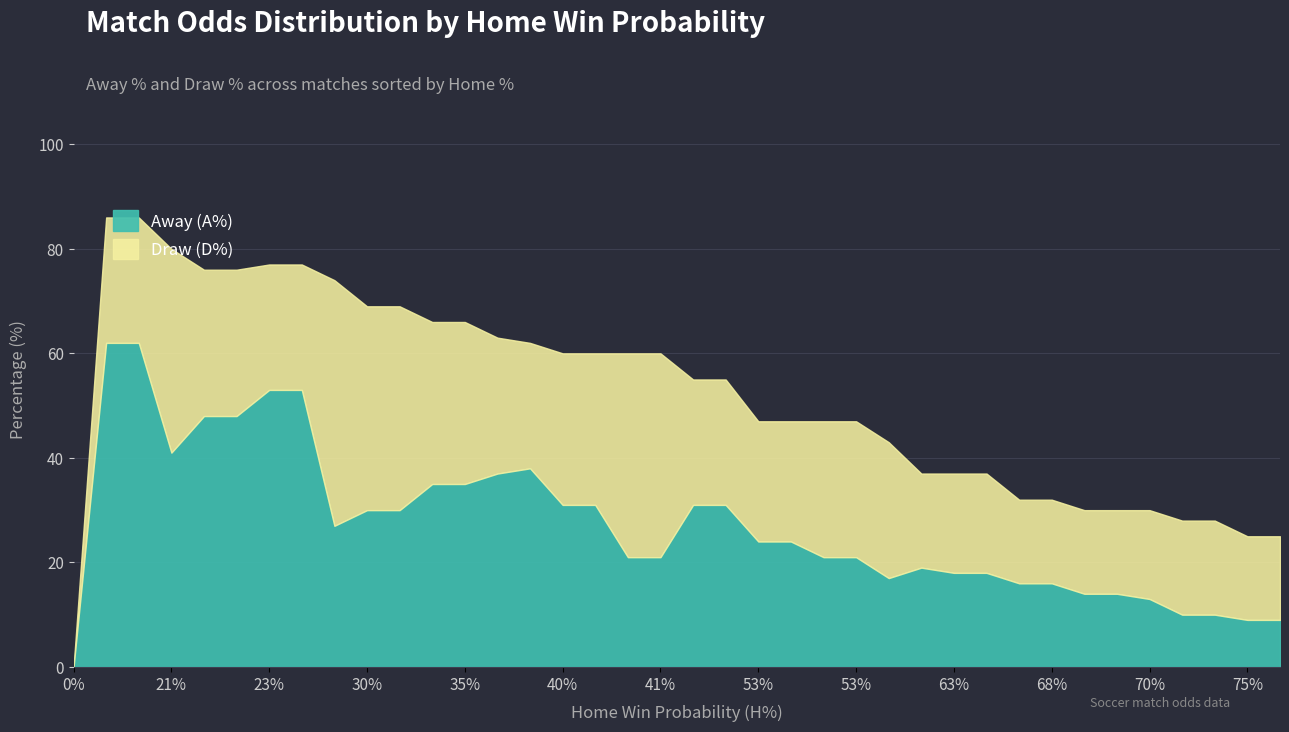

True or false: Draw (D%) has more than 1 interior local peaks.

True